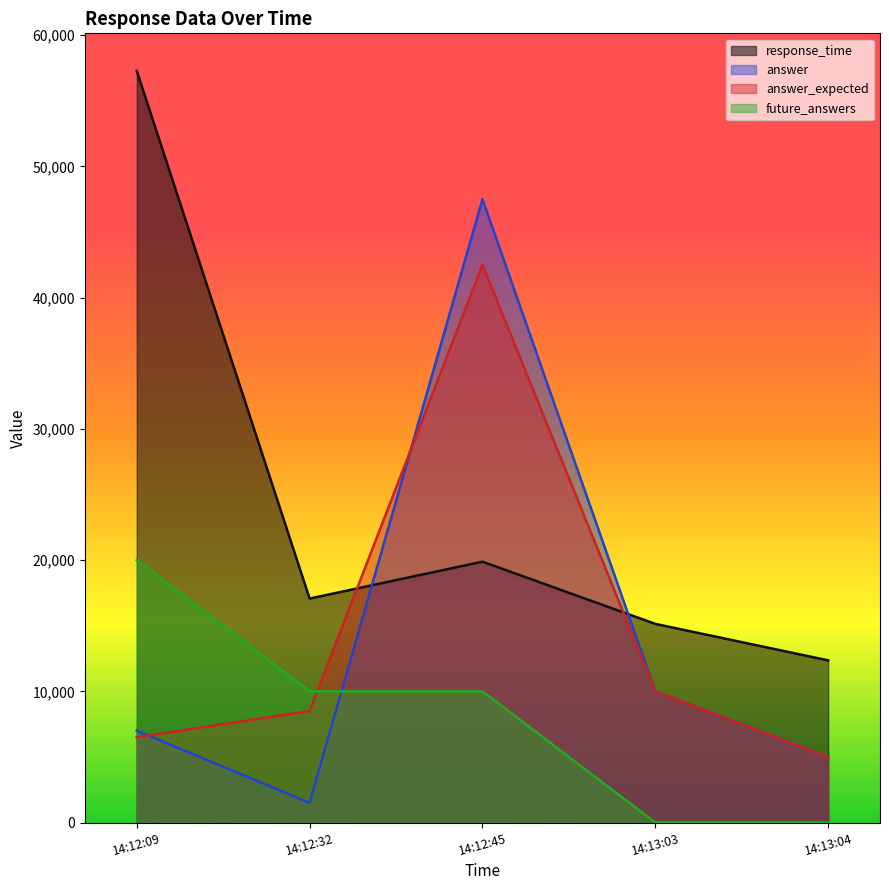

What are all the series names shown in the legend?

response_time, answer, answer_expected, future_answers